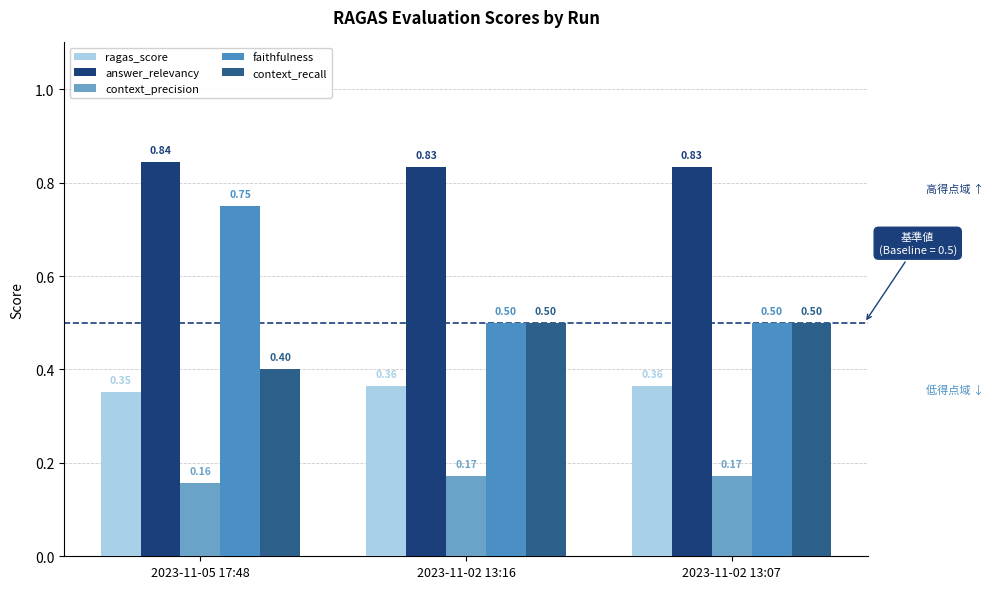

What is the value of the context_recall bar at the 1st from the left?

0.4